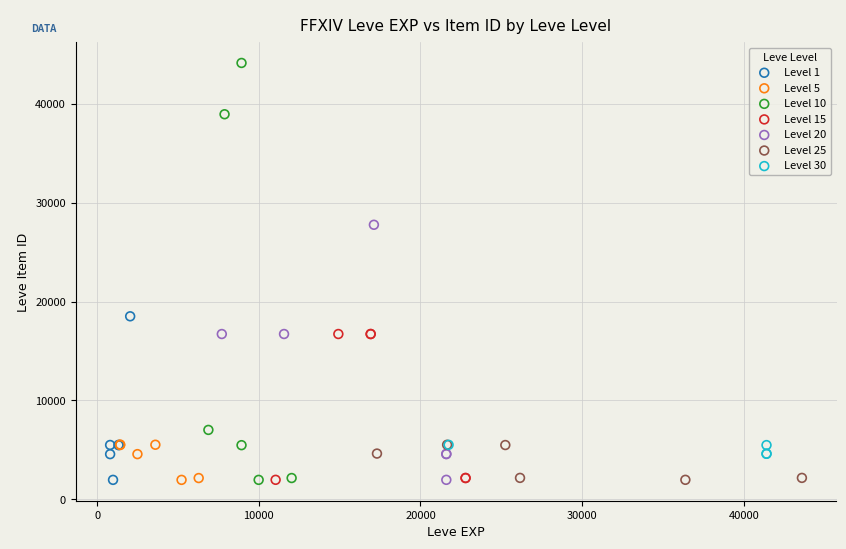

Which series contains the highest Y value?

Level 10